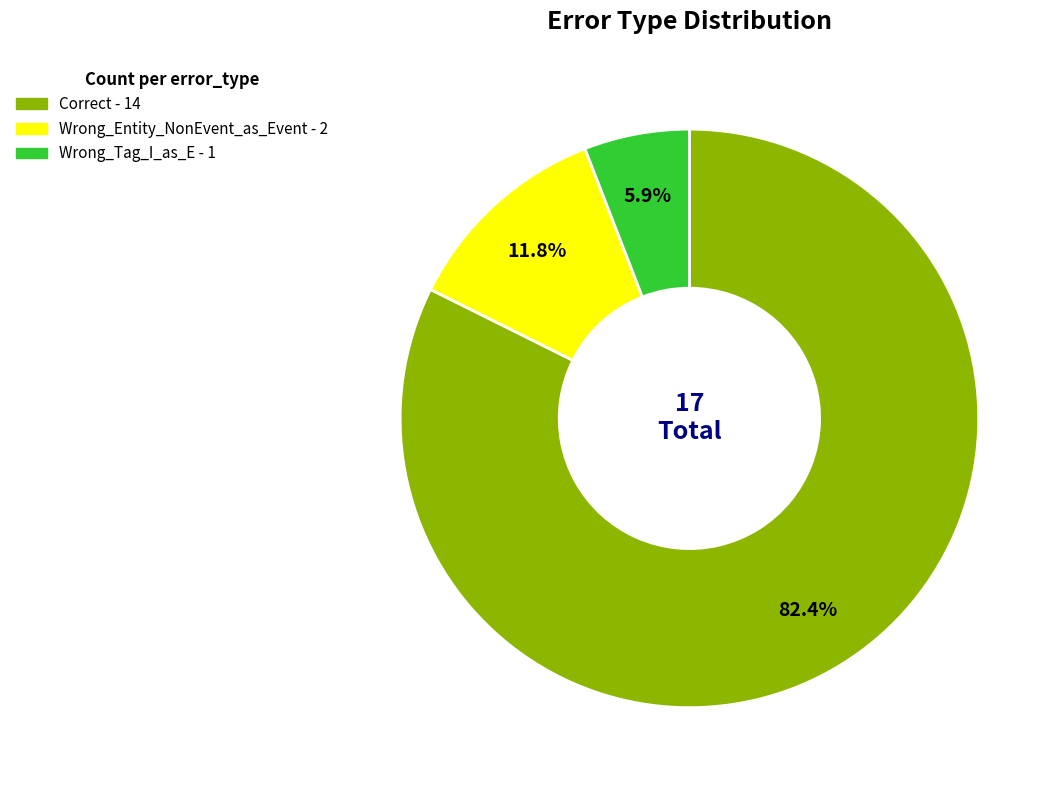

What is the ratio of the value at Correct to the value at Wrong_Entity_NonEvent_as_Event?

7.0